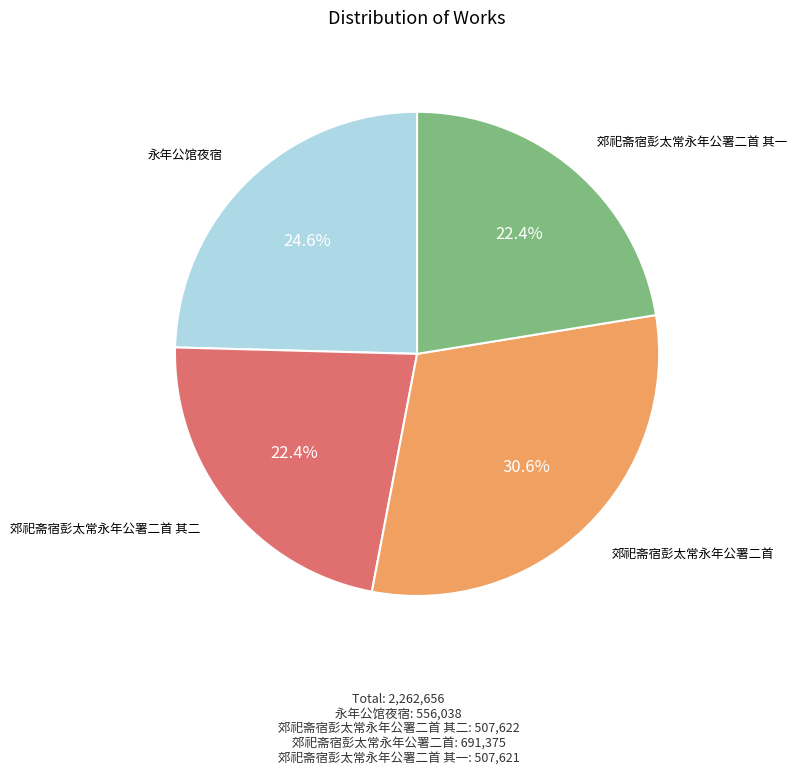

True or false: 郊祀斋宿彭太常永年公署二首 accounts for 40% of the total.

False